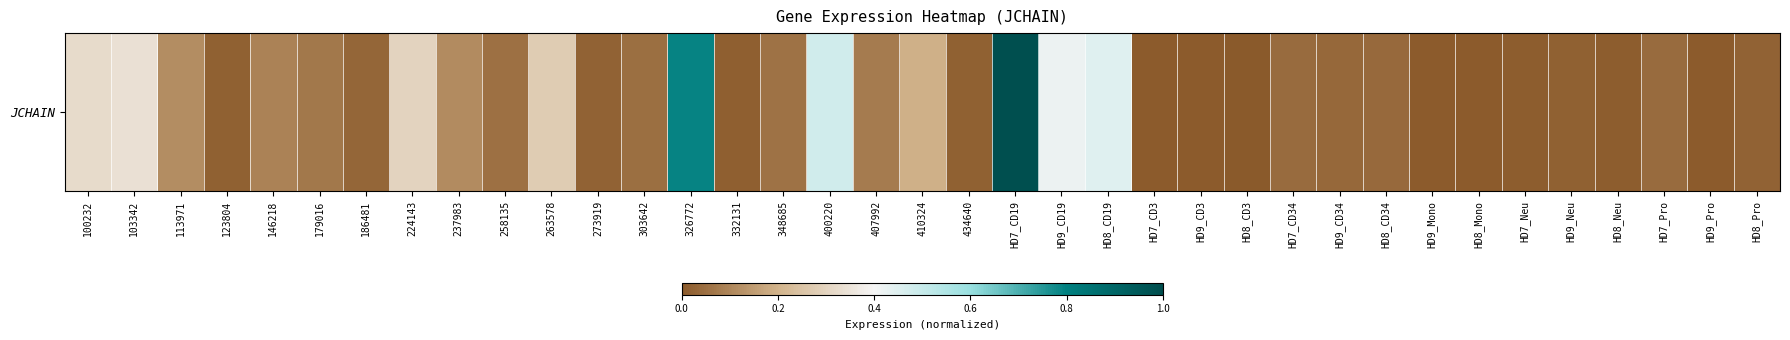

Which label corresponds to the largest value in the chart?

HD7_CD19